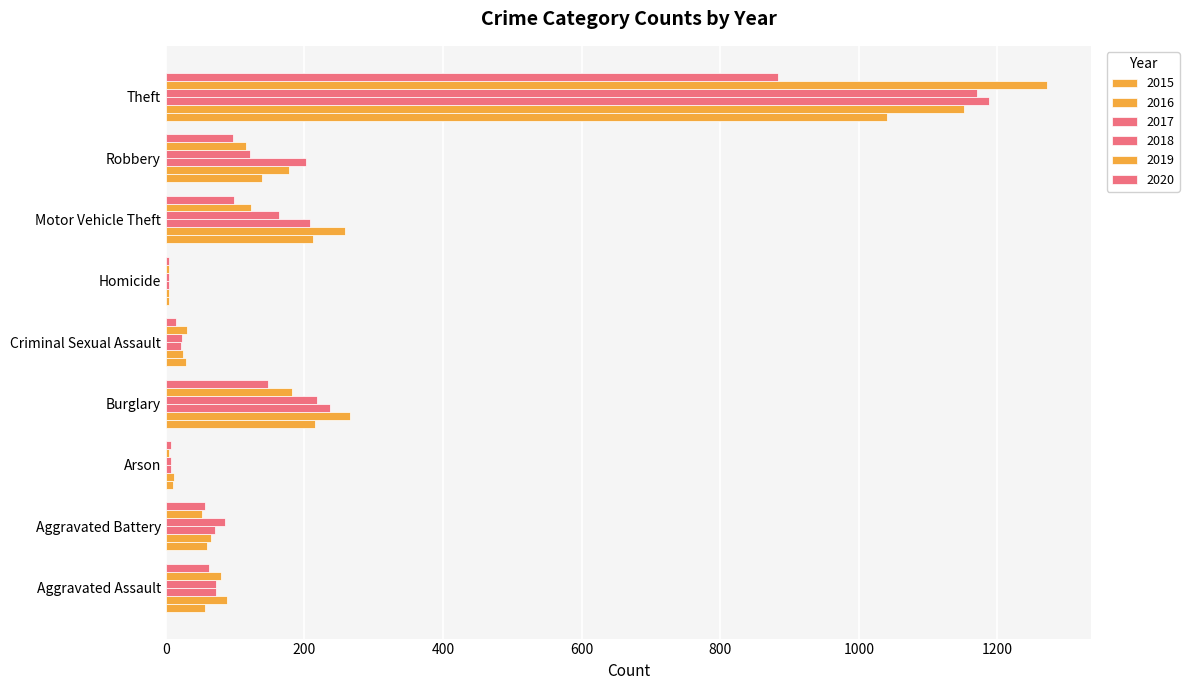

How many distinct data groups are displayed?

6